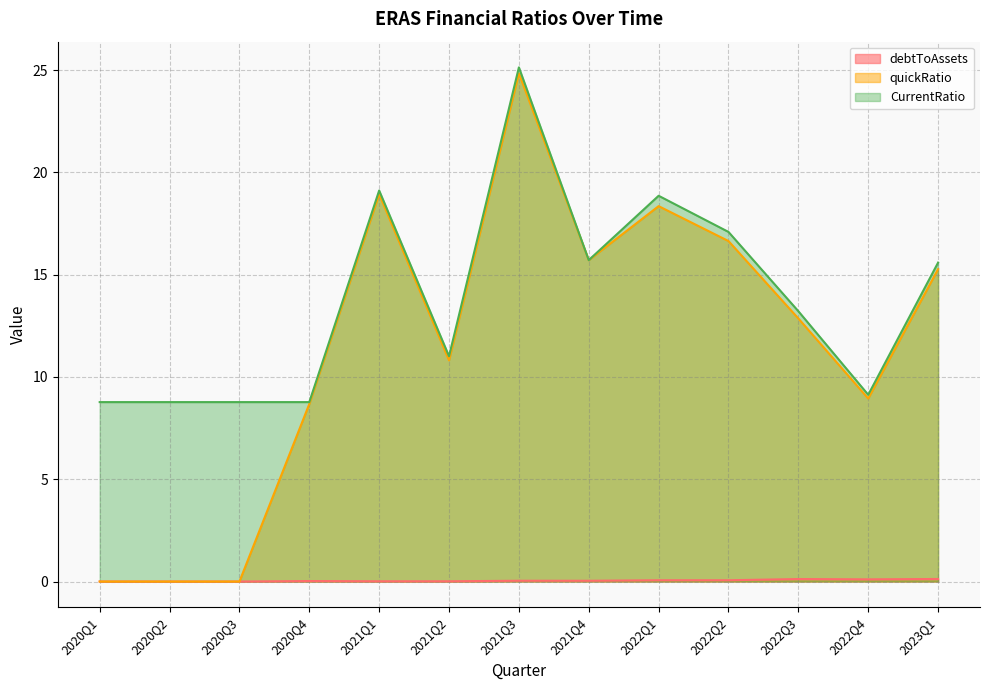

Reading right to left, what are all the values shown in this chart?

debtToAssets: 0.1	0.1	0.1	0.1	0.1	0.0	0.0	0.0	0.0	0.0	0.0	0.0	0.0
quickRatio: 15.3	8.9	12.9	16.6	18.4	15.7	24.8	10.8	18.9	8.7	0.0	0.0	0.0
CurrentRatio: 15.6	9.1	13.2	17.1	18.9	15.7	25.1	11.0	19.1	8.8	8.8	8.8	8.8